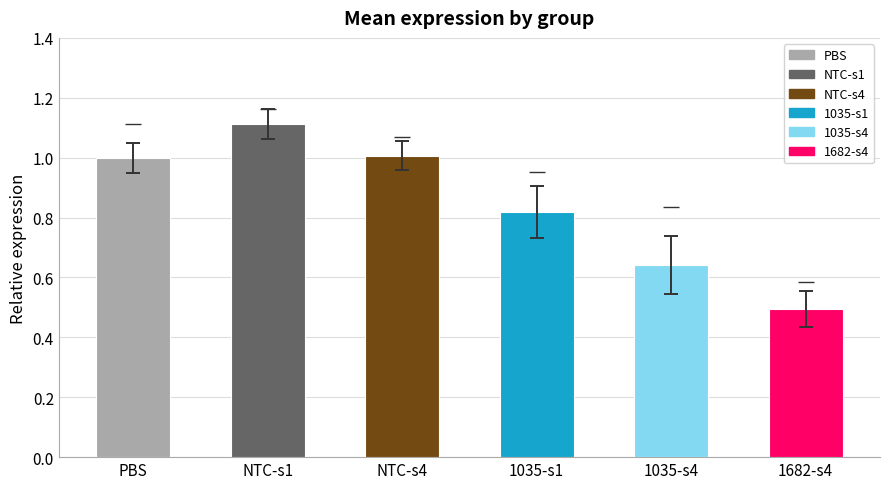

What position from the left is NTC-s4?

3